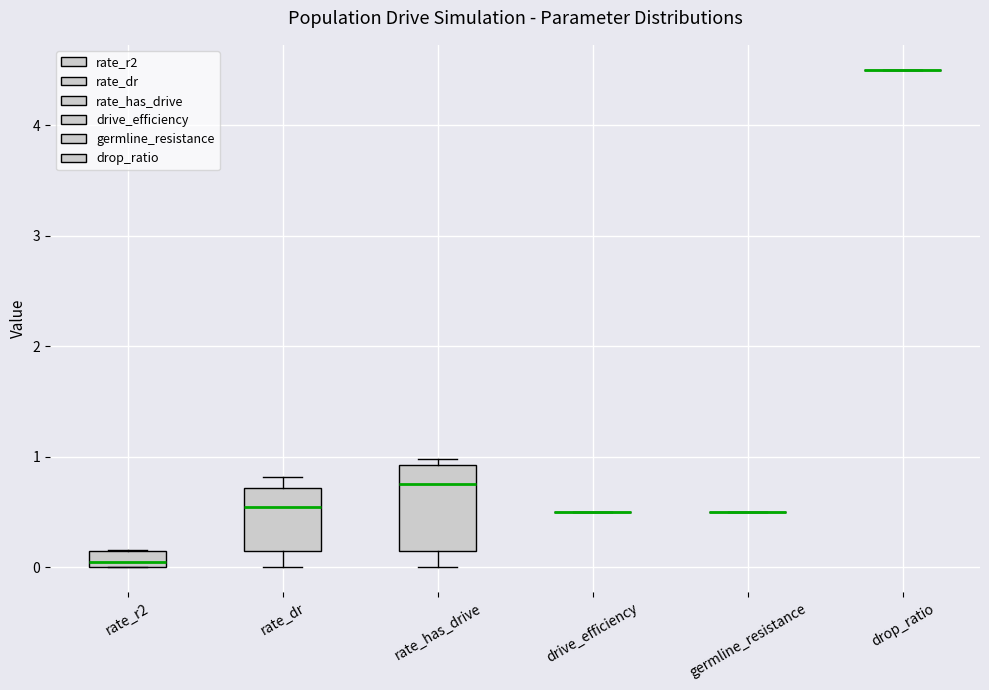

Where is the lower edge of the box for rate_has_drive on the y-axis? The values are not printed on the chart, so give them approximately, as read against the axis.

0.2